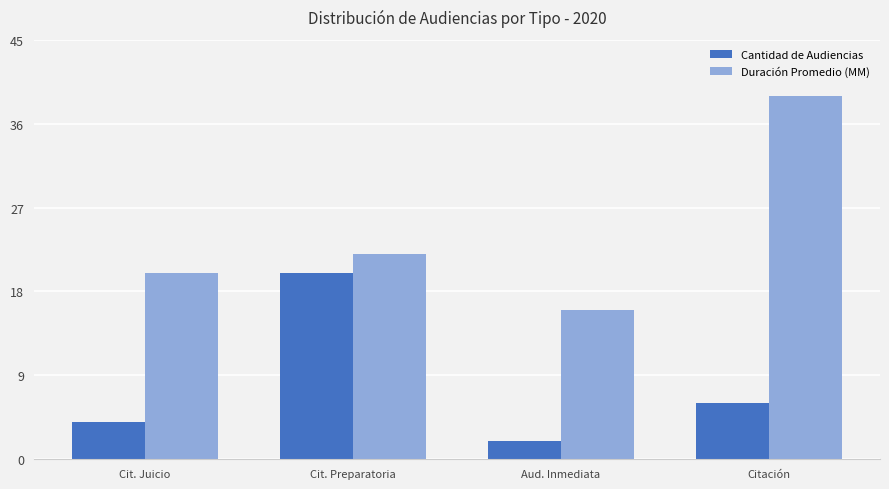

Reading left to right, what are all the values shown in this chart?

Cantidad de Audiencias: Cit. Juicio=4	Cit. Preparatoria=20	Aud. Inmediata=2	Citación=6
Duración Promedio (MM): Cit. Juicio=20	Cit. Preparatoria=22	Aud. Inmediata=16	Citación=39